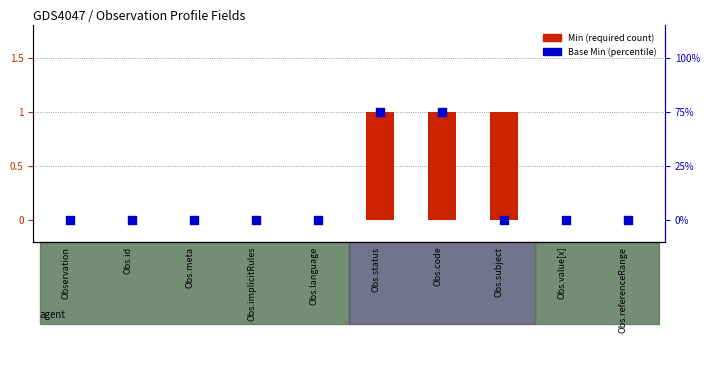

Which series contains the highest Y value?

Min